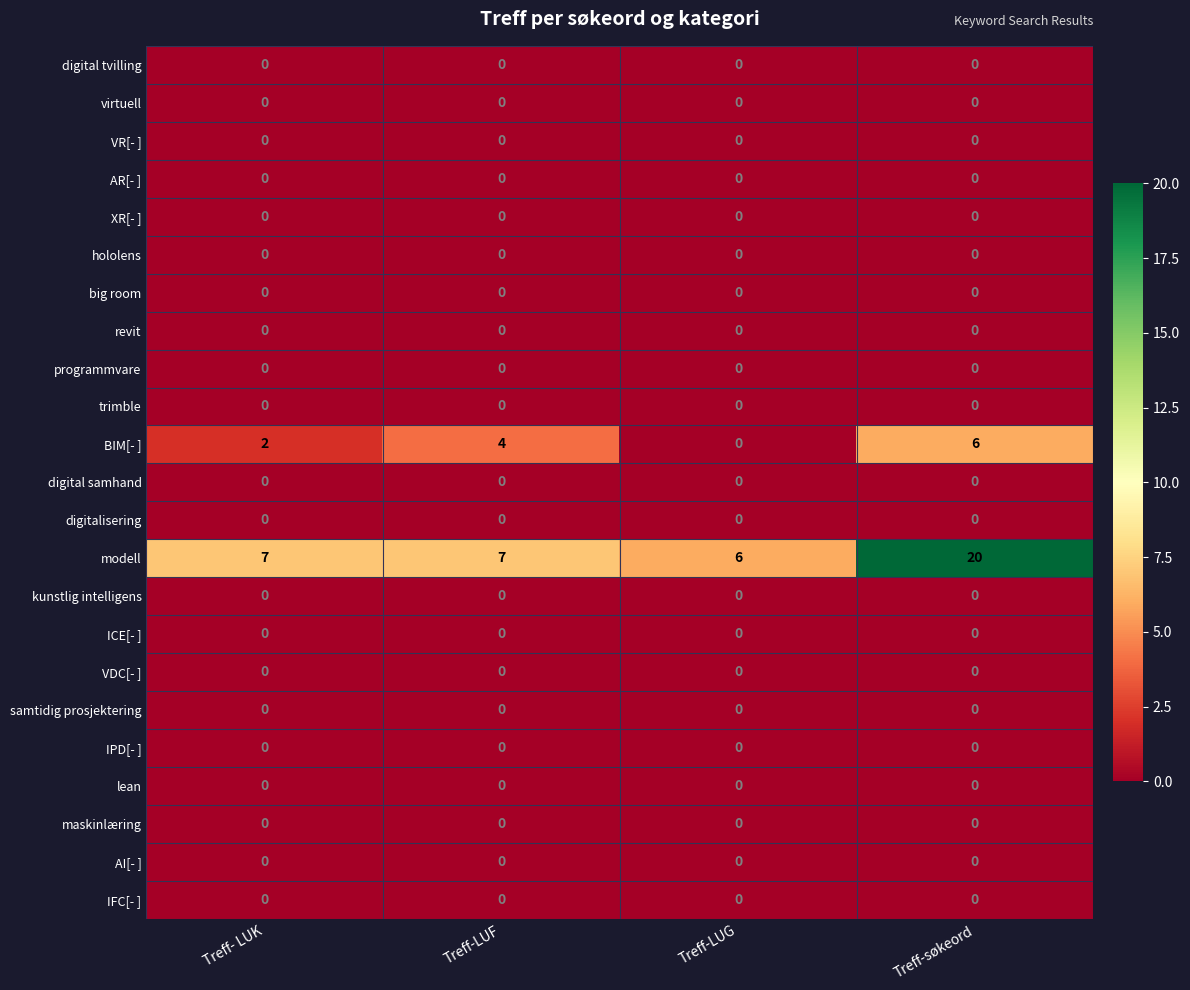

What is the total value across all series at Treff-LUF?

11